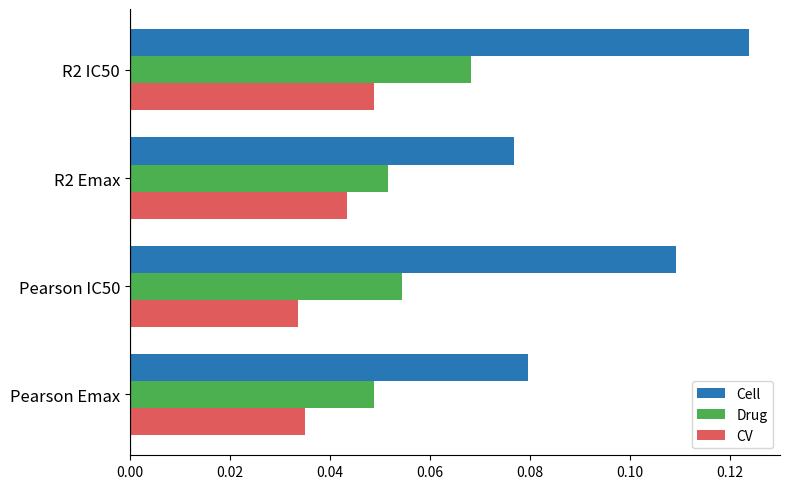

At how many categories does at least one series exceed 0?

4